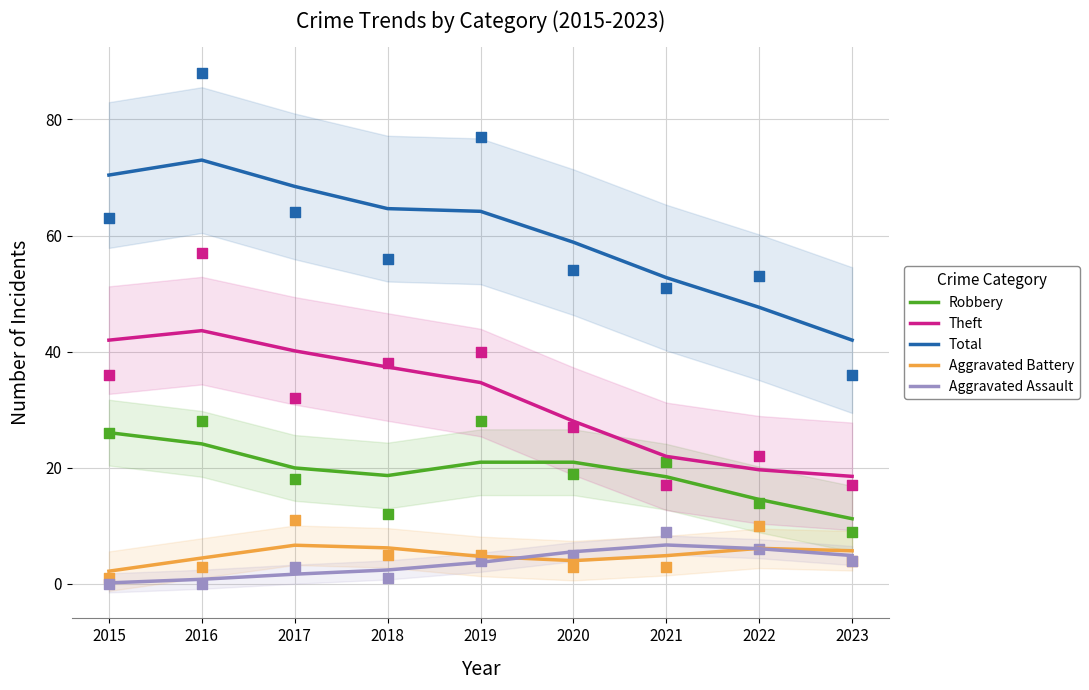

Which series contains the lowest Y value?

Aggravated Assault